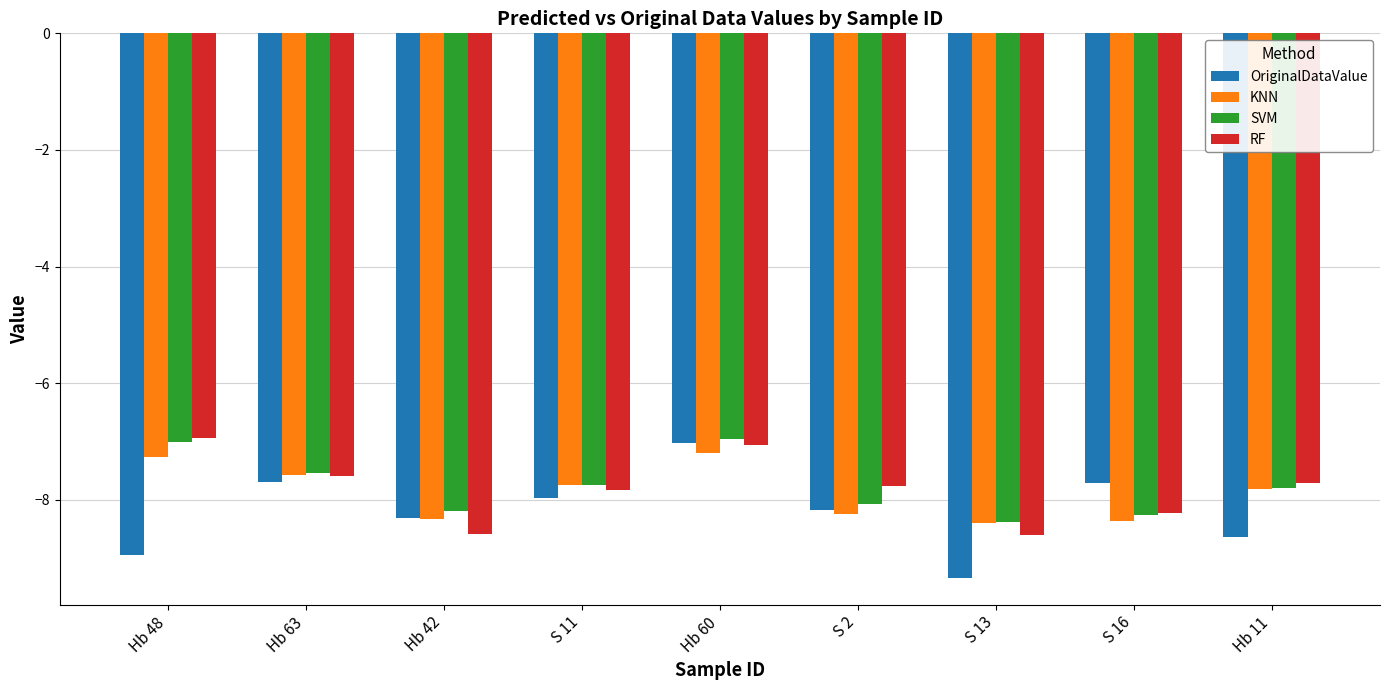

True or false: SVM has a value of -12.0 at S 16.

False